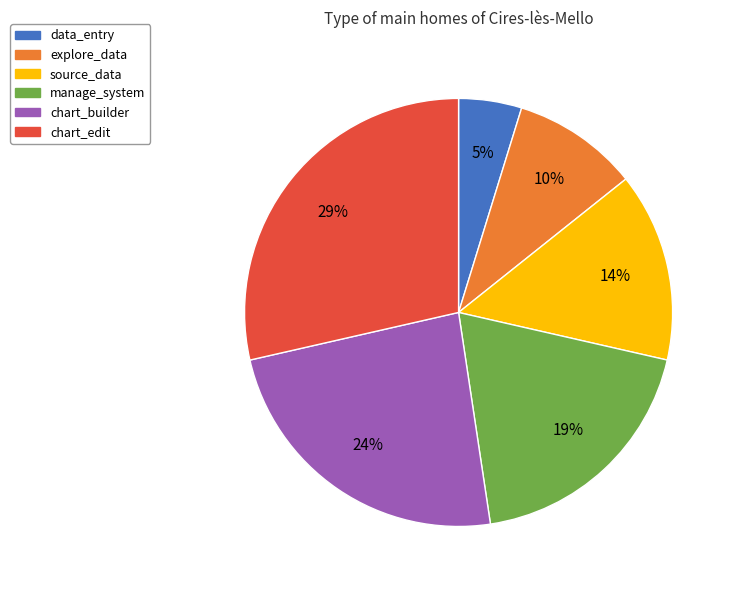

The manage_system slice represents 7% of the pie. True or false?

False